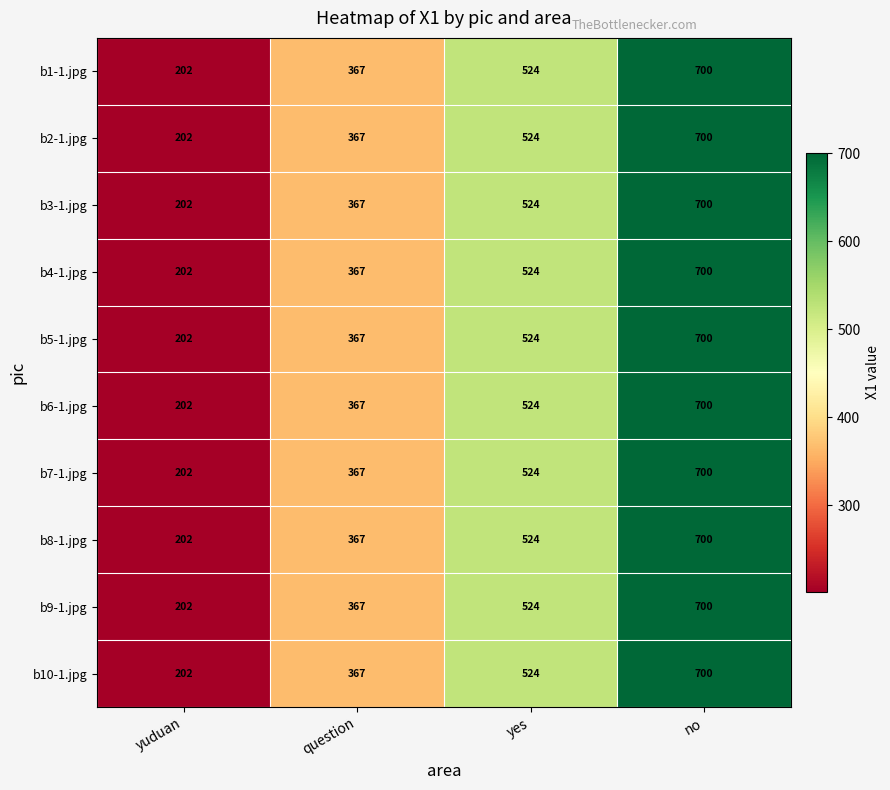

Count the number of data series in this chart.

10